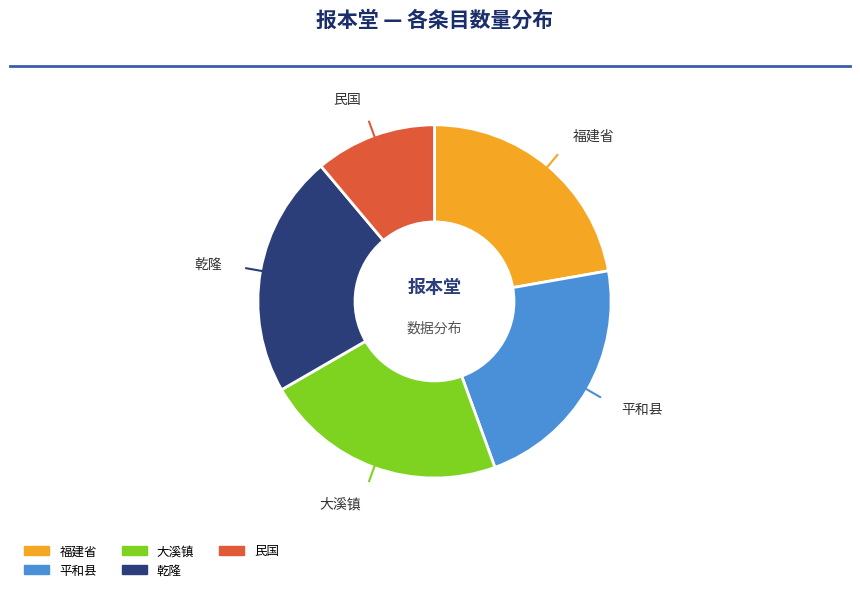

To the nearest percent, what is the difference between the 乾隆 and 民国 slice percentages?

11%